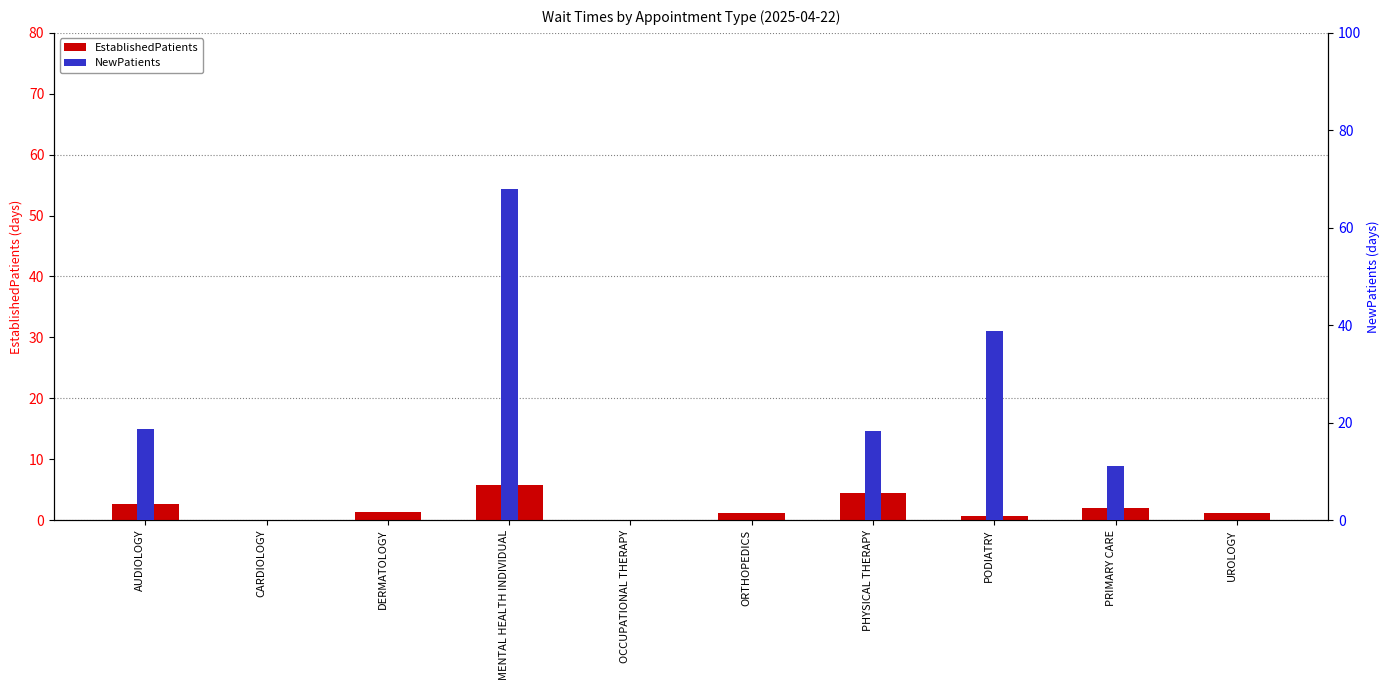

List the labels in order of EstablishedPatients value, largest first.

MENTAL HEALTH INDIVIDUAL, PHYSICAL THERAPY, AUDIOLOGY, PRIMARY CARE, DERMATOLOGY, ORTHOPEDICS, UROLOGY, PODIATRY, CARDIOLOGY, OCCUPATIONAL THERAPY